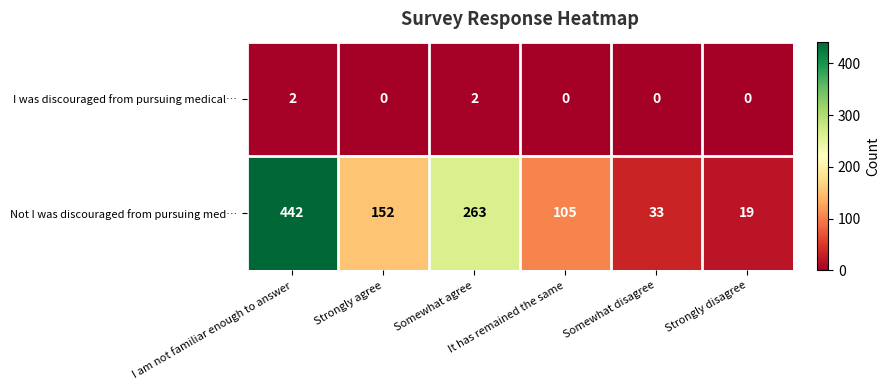

What is the greatest value displayed?

442